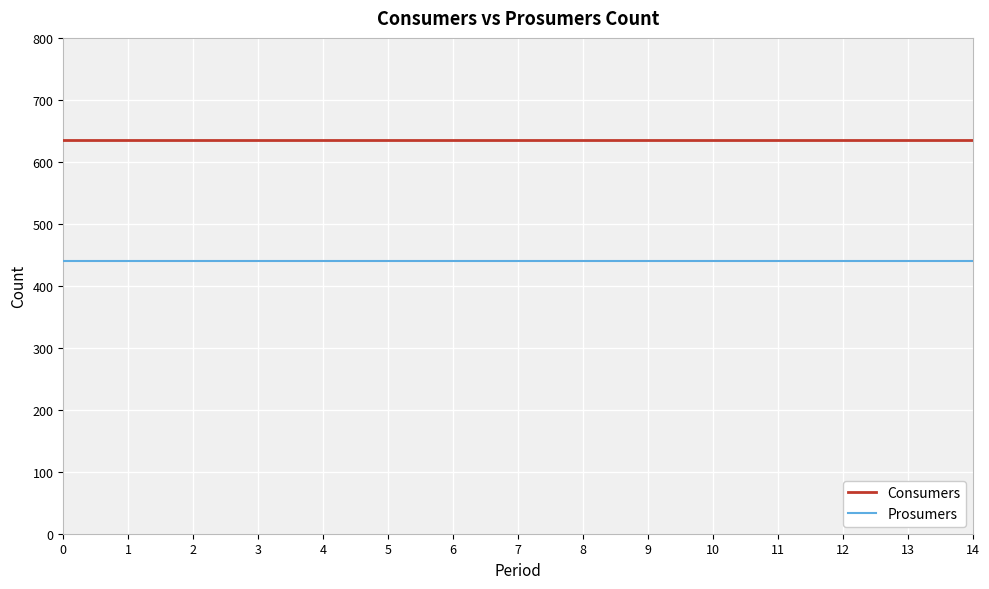

Which series has the largest total across all categories?

Consumers